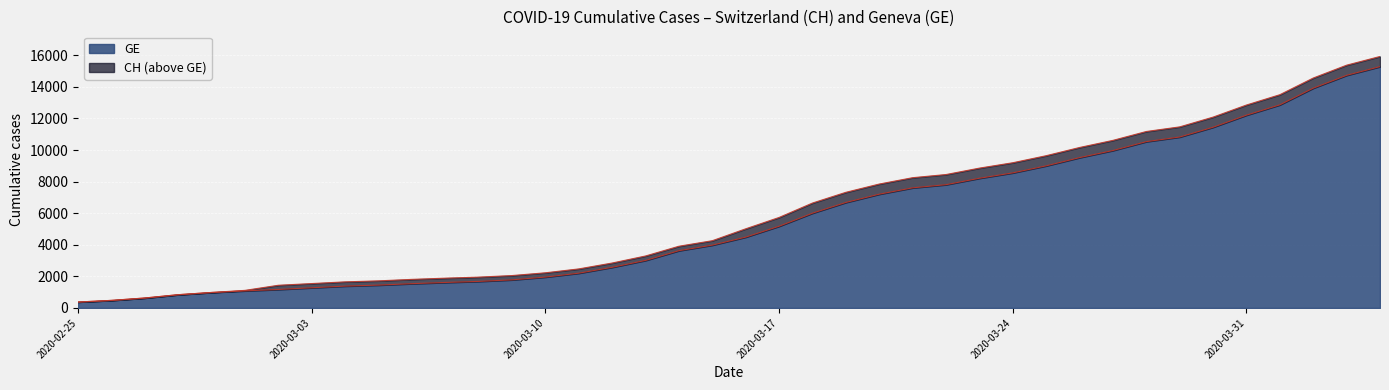

What value does the GE series have at 2020-03-24, to the nearest 100?

8600